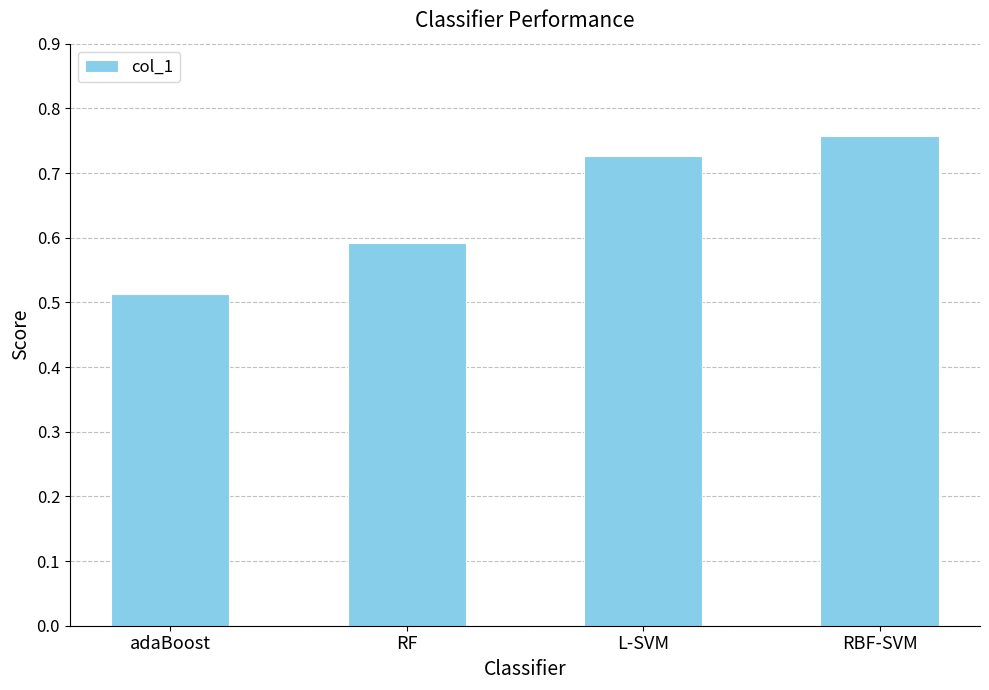

Which label corresponds to the smallest value in the chart?

adaBoost